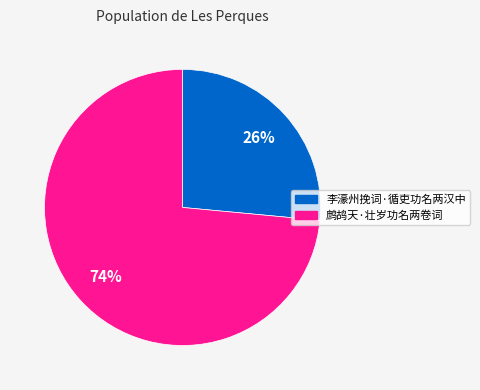

Combined, do 李濠州挽词·循吏功名两汉中 and 鹧鸪天·壮岁功名两卷词 account for over 50%?

Yes